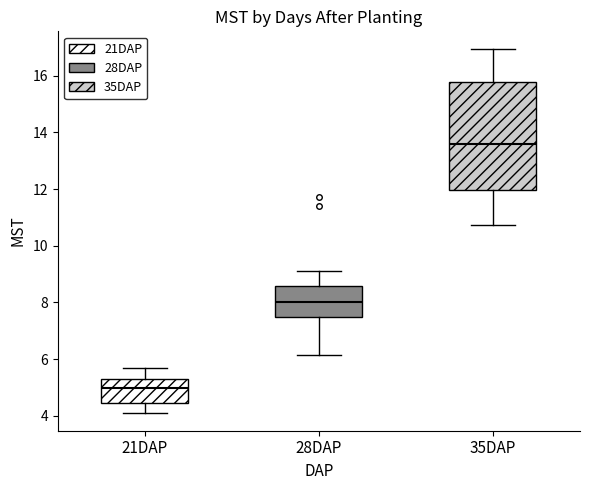

Which box has the lowest median line?

21DAP